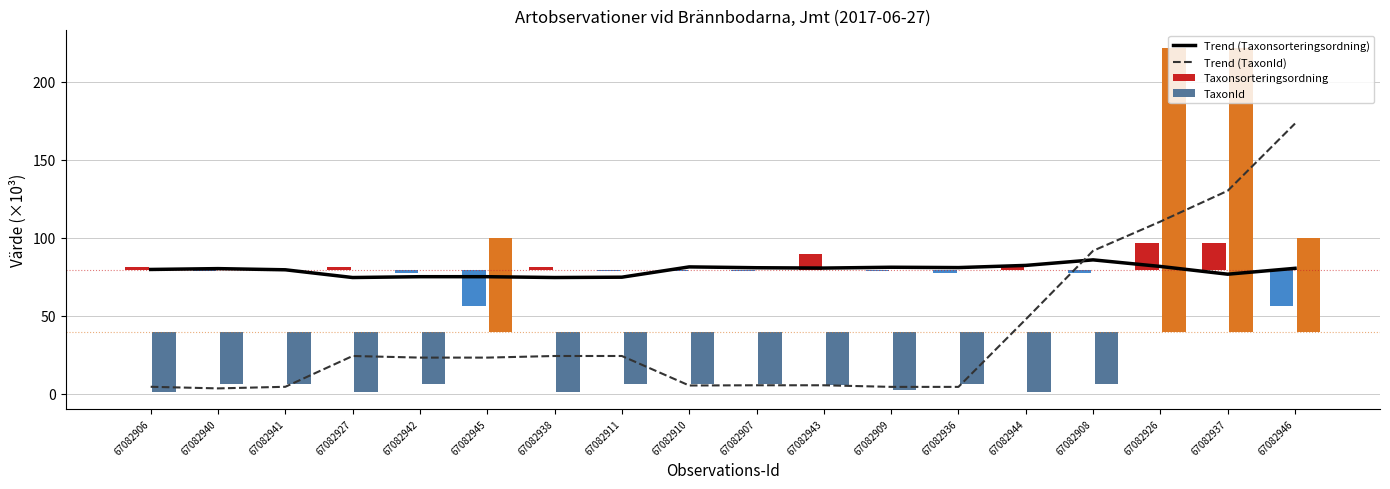

True or false: Trend (TaxonId) has a value of 54.2 at 67082937.

False